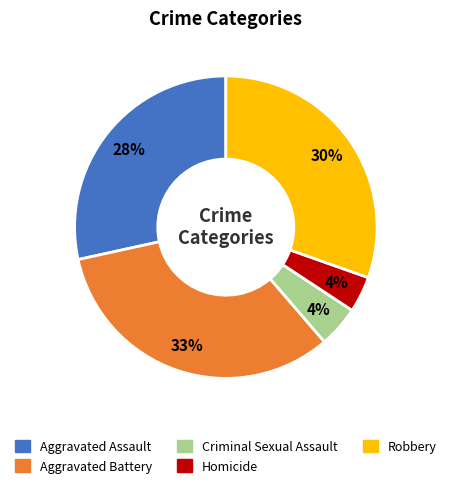

Is there a majority slice in this chart?

No